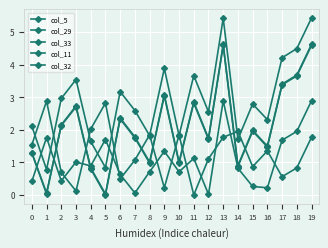

What is the difference between the highest and lowest values at 6?

2.7